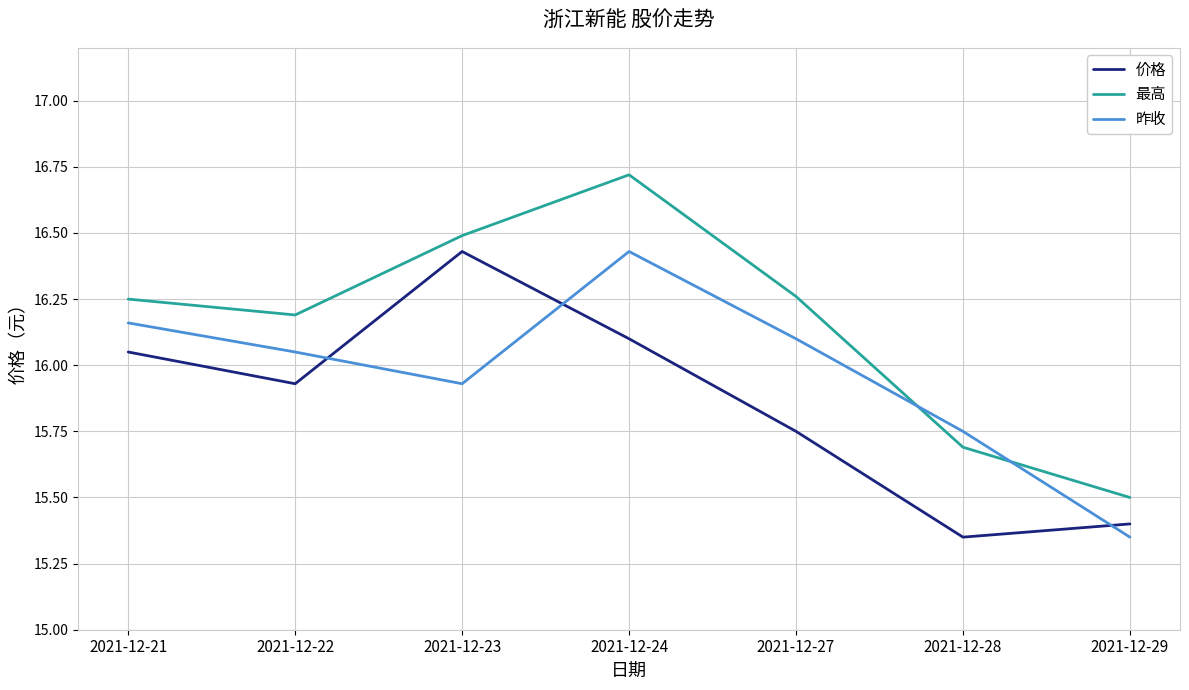

Which category has the highest value in the 最高 series?

2021-12-24